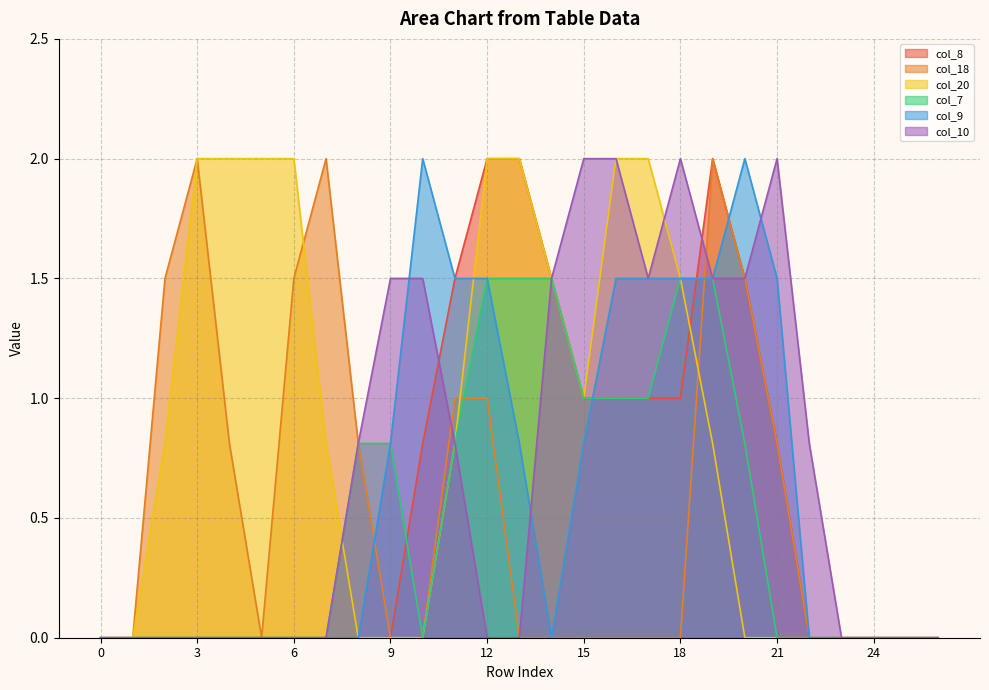

In col_7, how many points are lower than both neighbors (excluding endpoints)?

1